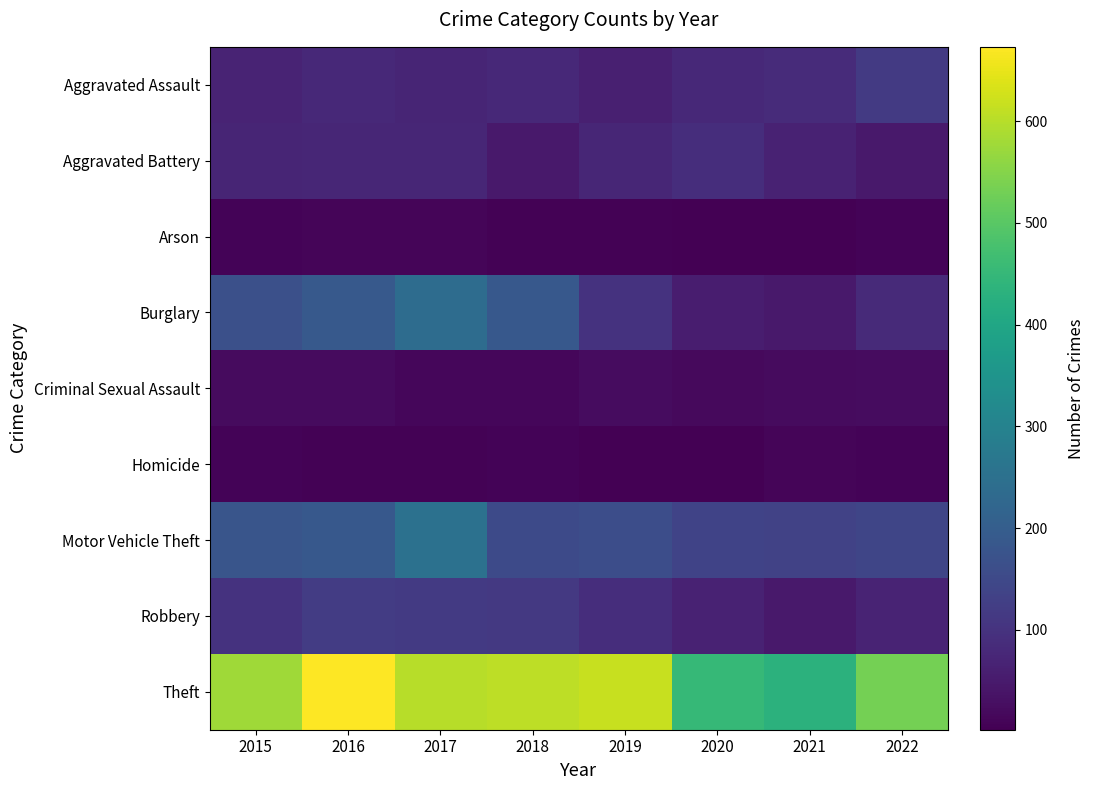

What is the greatest value displayed?

673